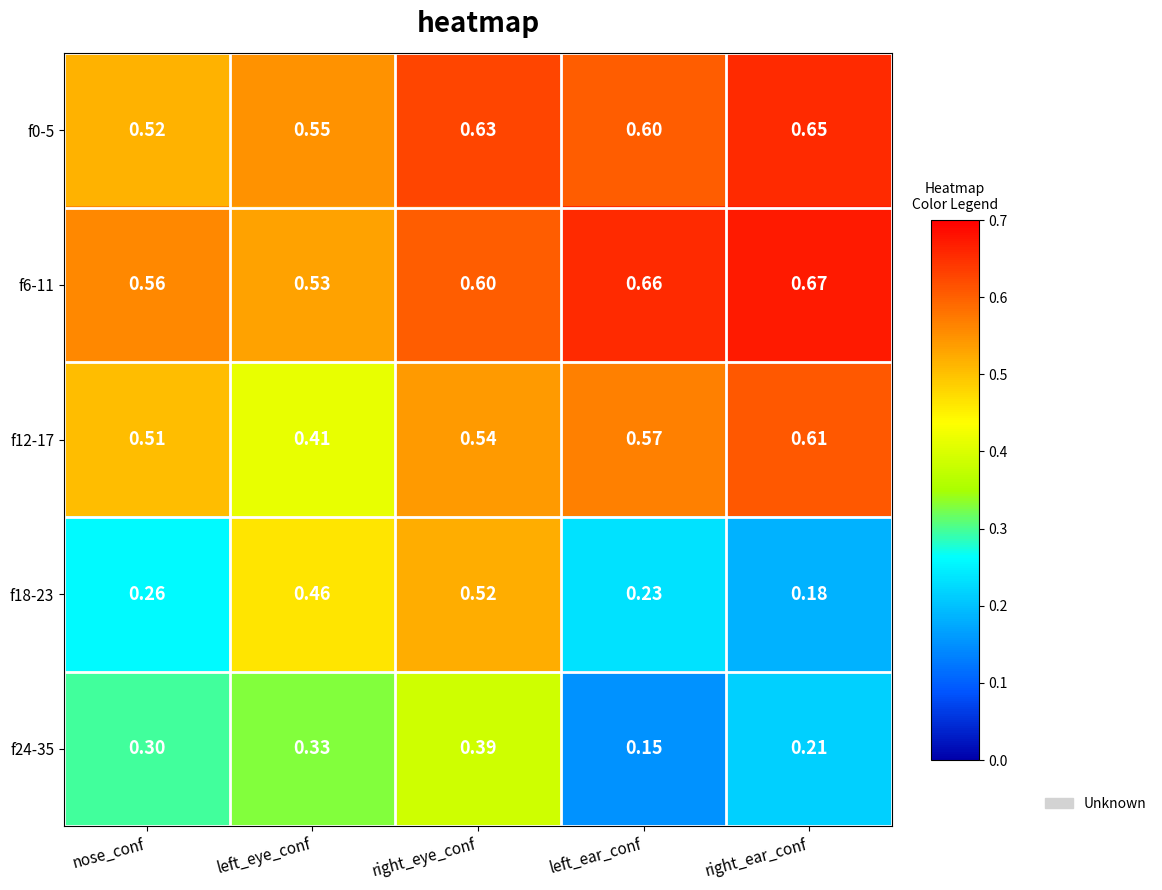

How many data points does each series have?

5